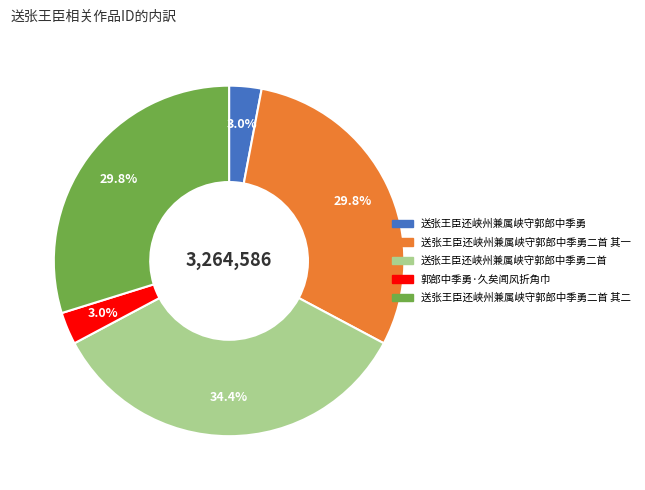

Does any single category account for the majority?

No